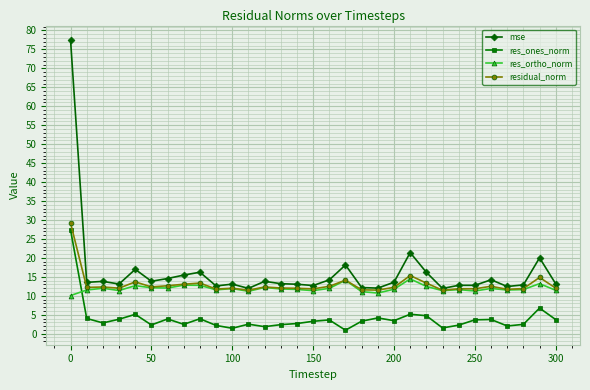

What is the greatest value displayed?

77.5